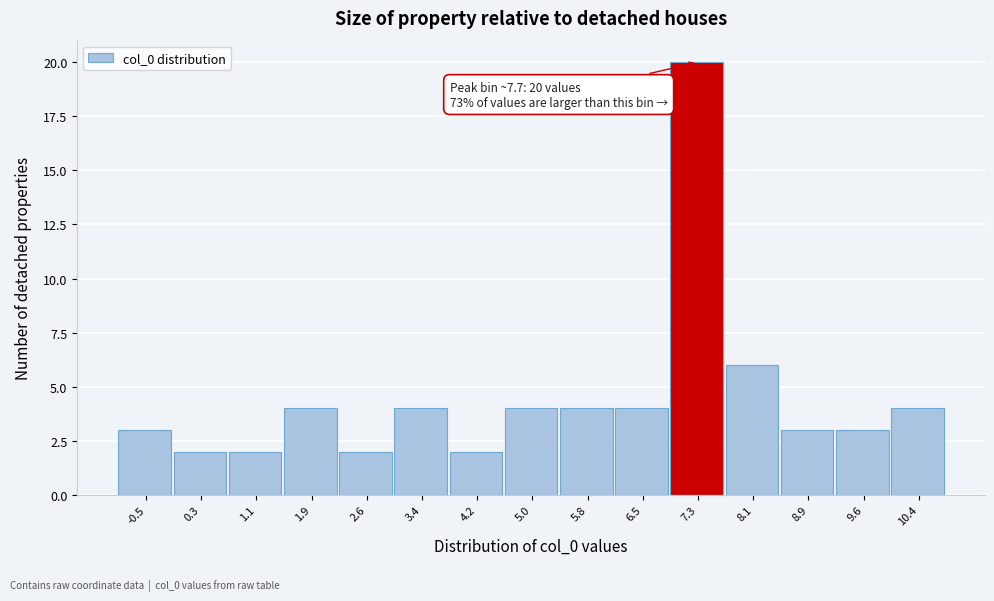

Reading right to left, extract all data points from this chart.

10.4=4	9.6=3	8.9=3	8.1=6	7.3=20	6.5=4	5.8=4	5.0=4	4.2=2	3.4=4	2.6=2	1.9=4	1.1=2	0.3=2	-0.5=3